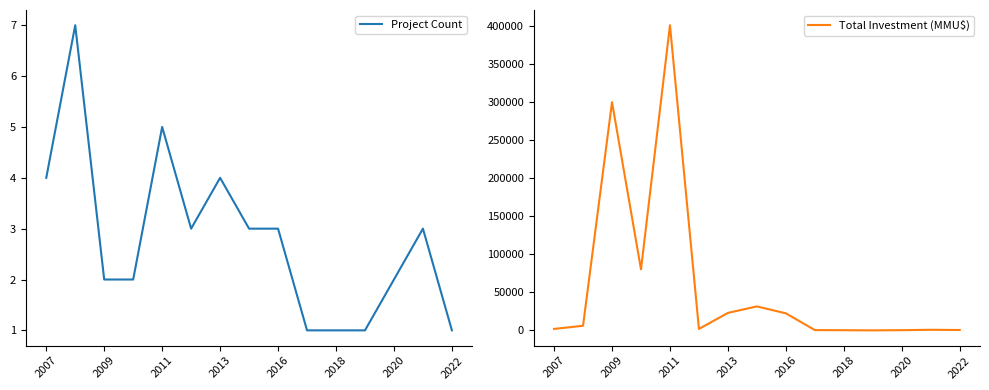

How many interior local valleys does the Project Count series have?

1